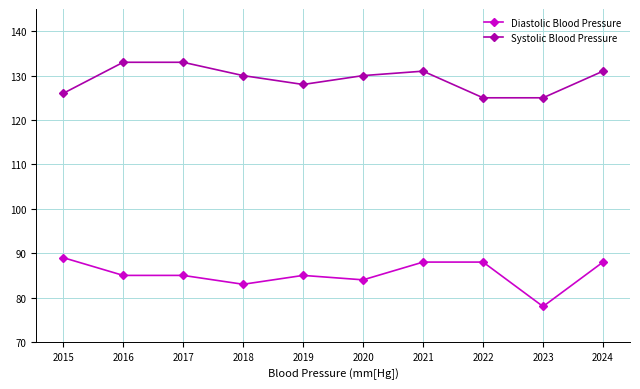

True or false: Systolic Blood Pressure has more than 0 points higher than both neighbors.

True